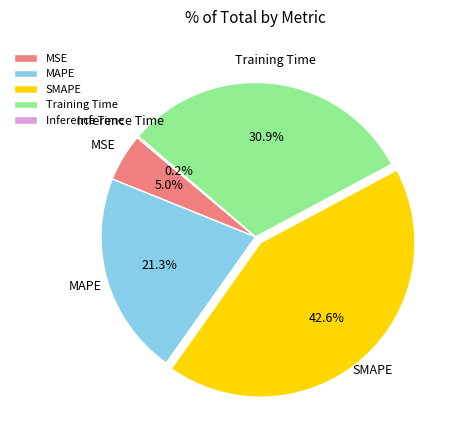

Is MSE the majority of the pie?

No